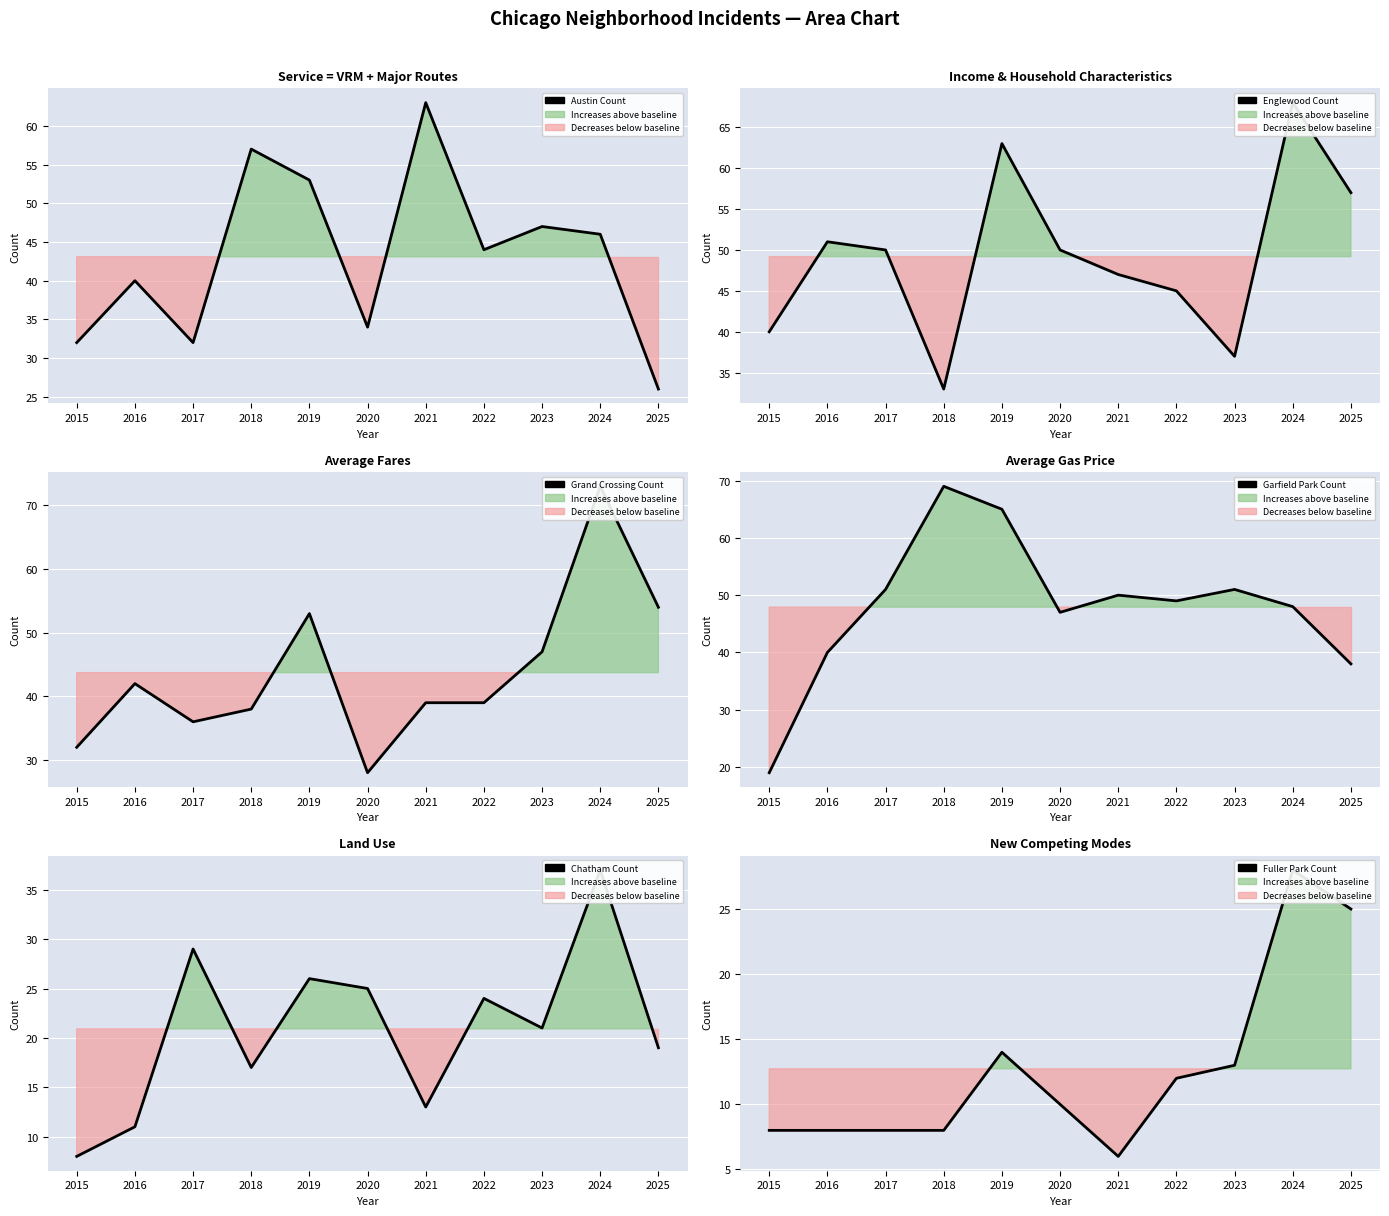

What is the minimum value shown in the chart?

6